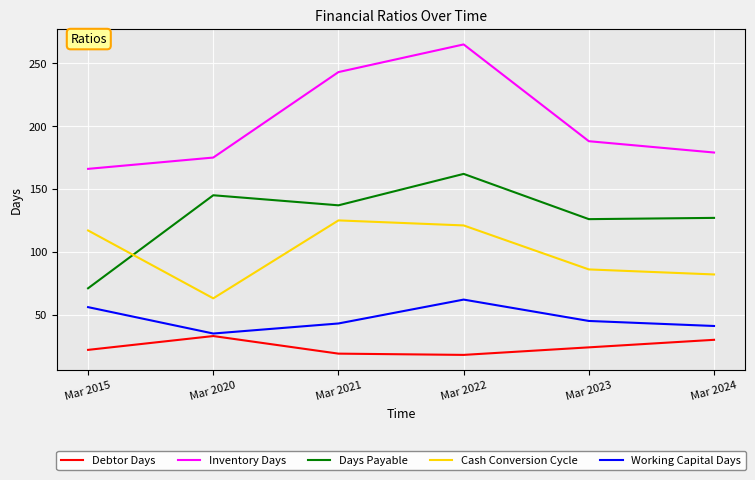

In Days Payable, how many points are lower than both neighbors (excluding endpoints)?

2